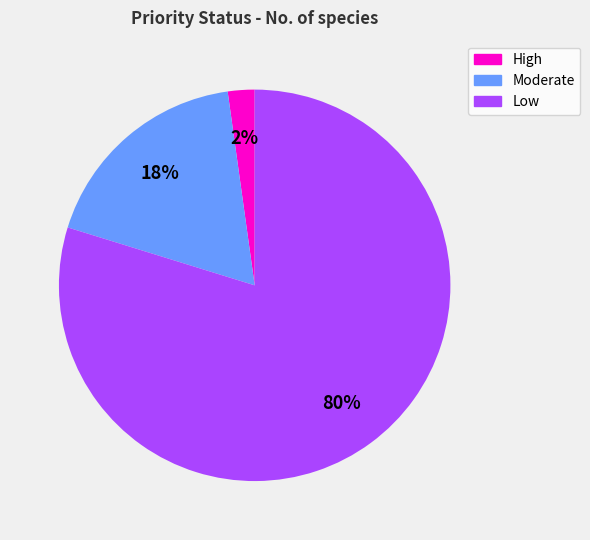

Does any single category account for the majority?

Yes